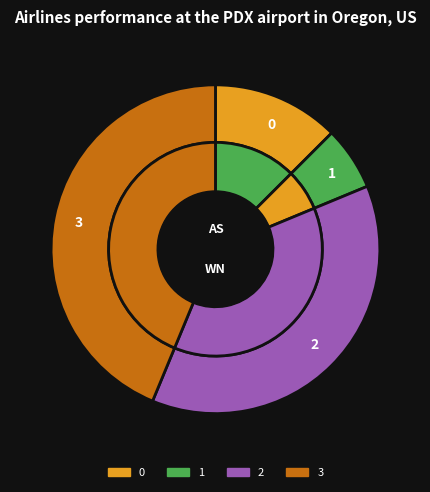

Is there any slice that represents more than half of the pie?

No